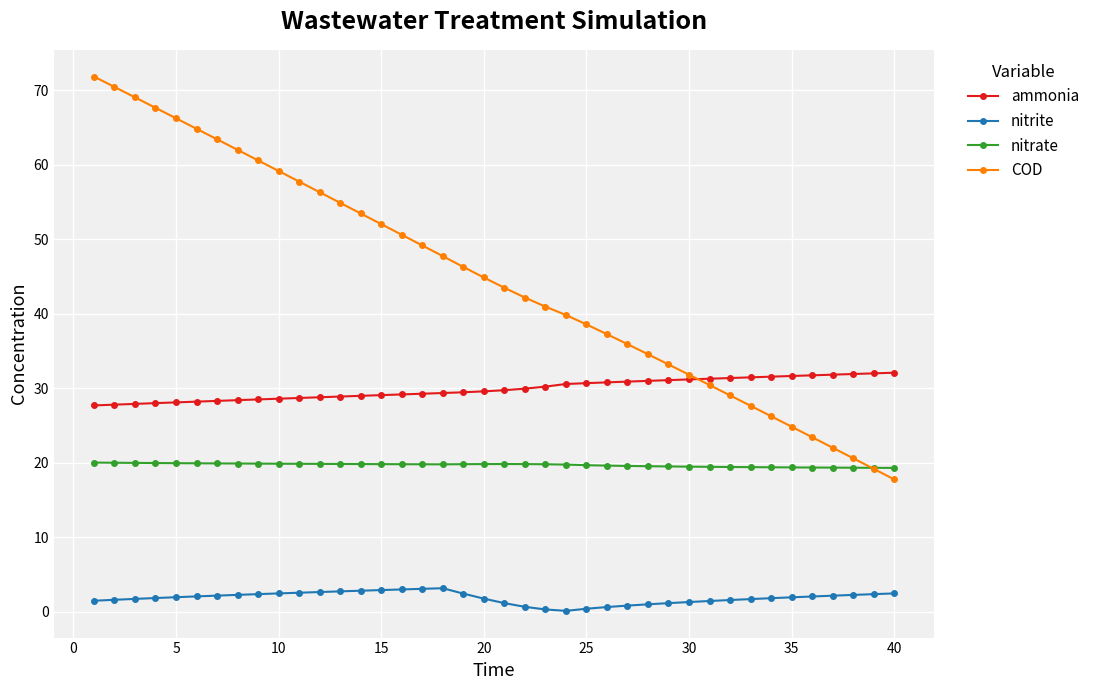

What is the value of the nitrite point at the 9th from the left?

2.4